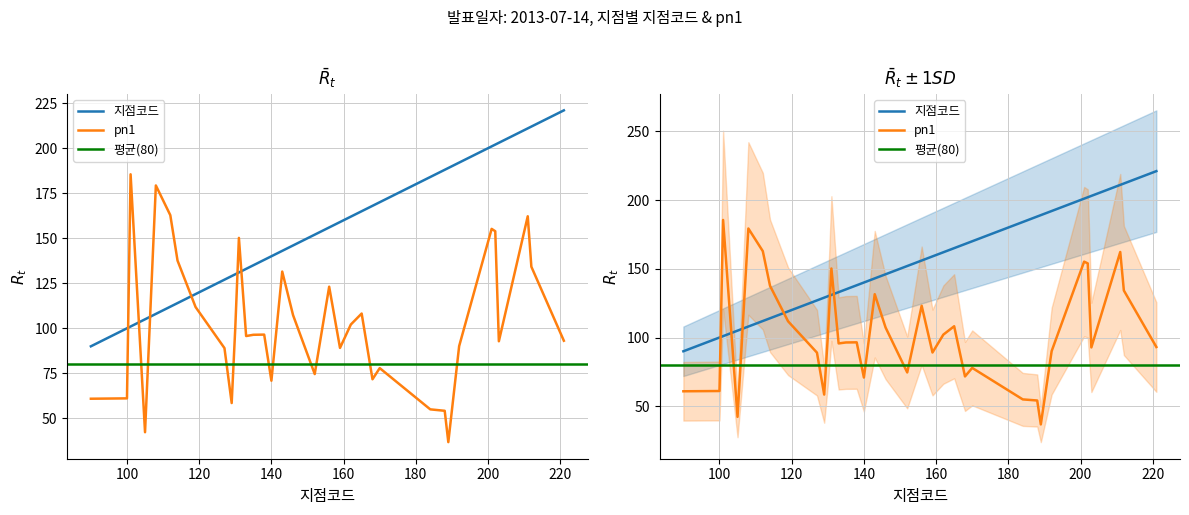

What is the minimum value for 지점코드?

90.0